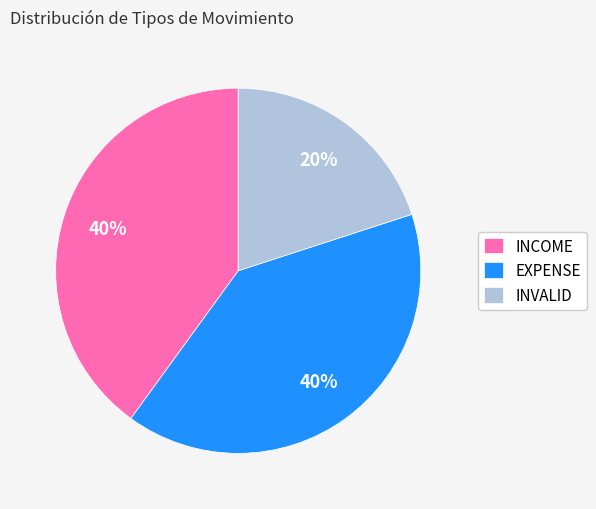

Is EXPENSE the majority of the pie?

No